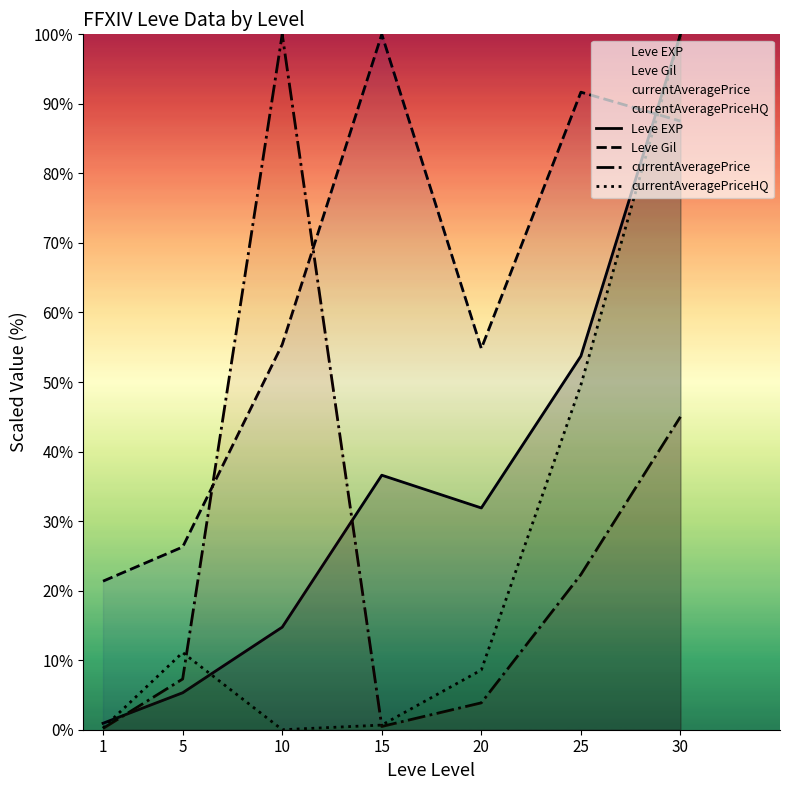

True or false: Leve Gil has a value of 100.0 at 15.

True